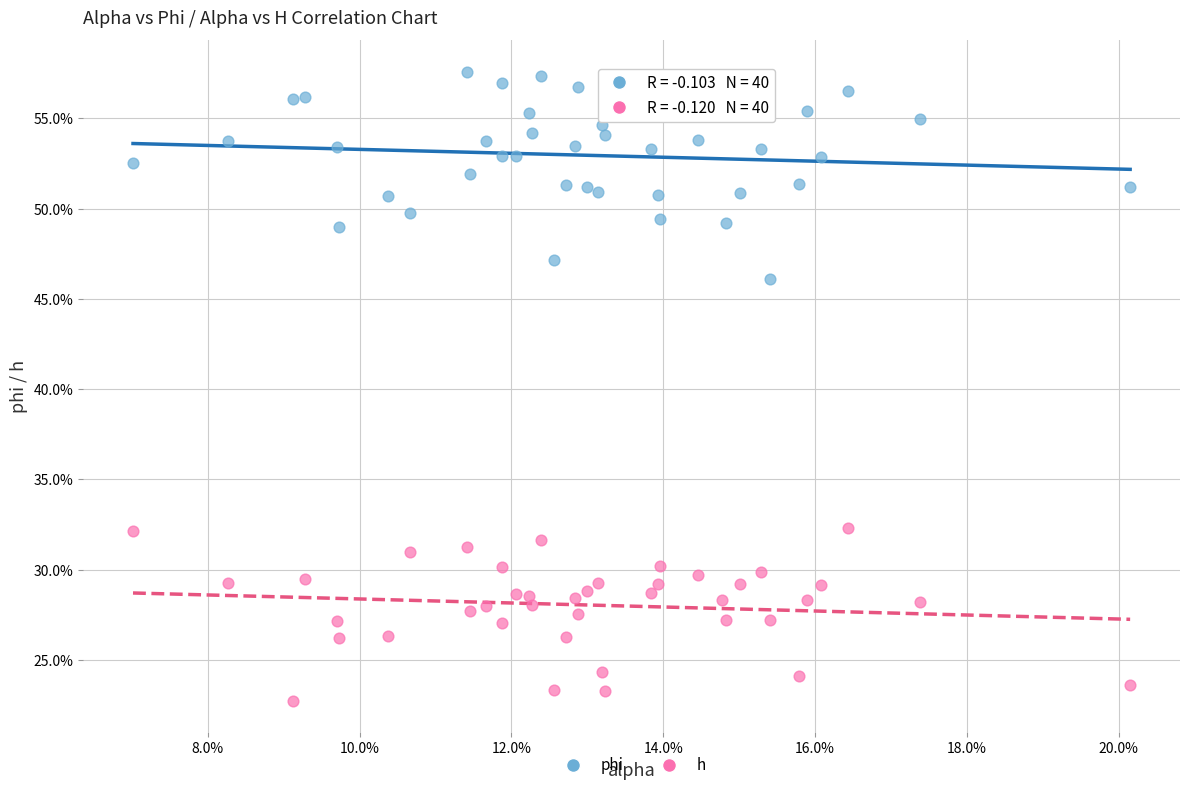

What are all the series names shown in the legend?

phi, h